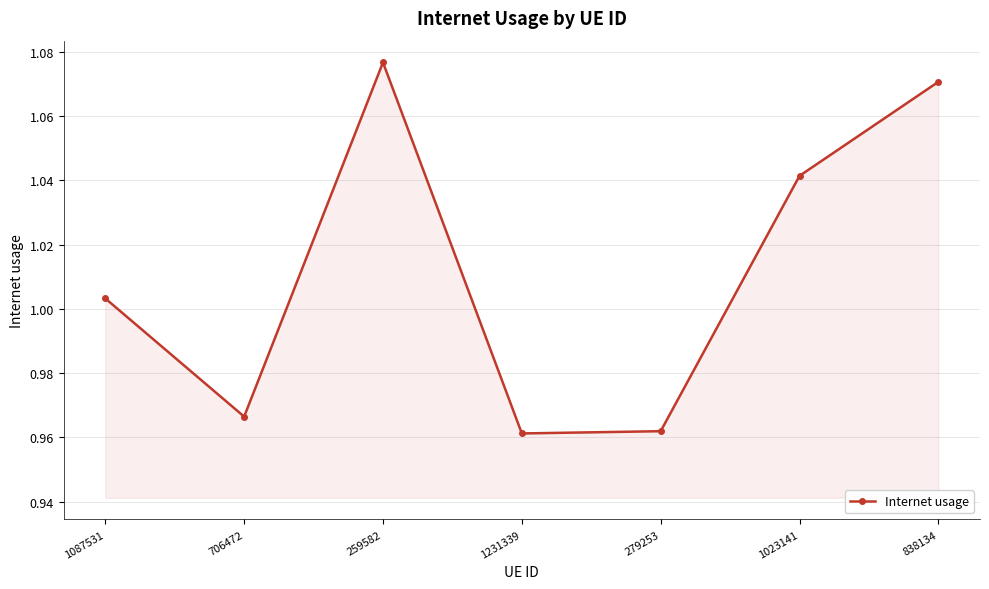

What is the change in value from 706472 to 259582?

+0.1